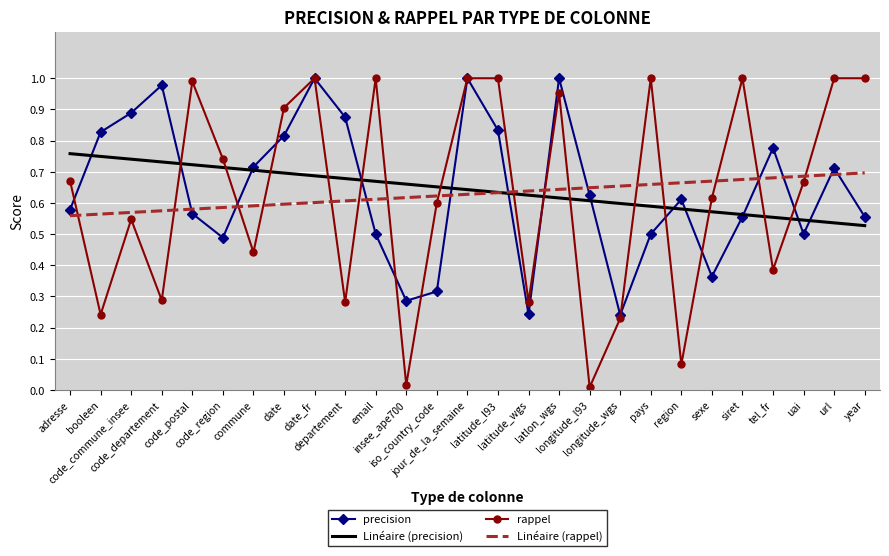

True or false: rappel and Linéaire (rappel) cross at least once.

True